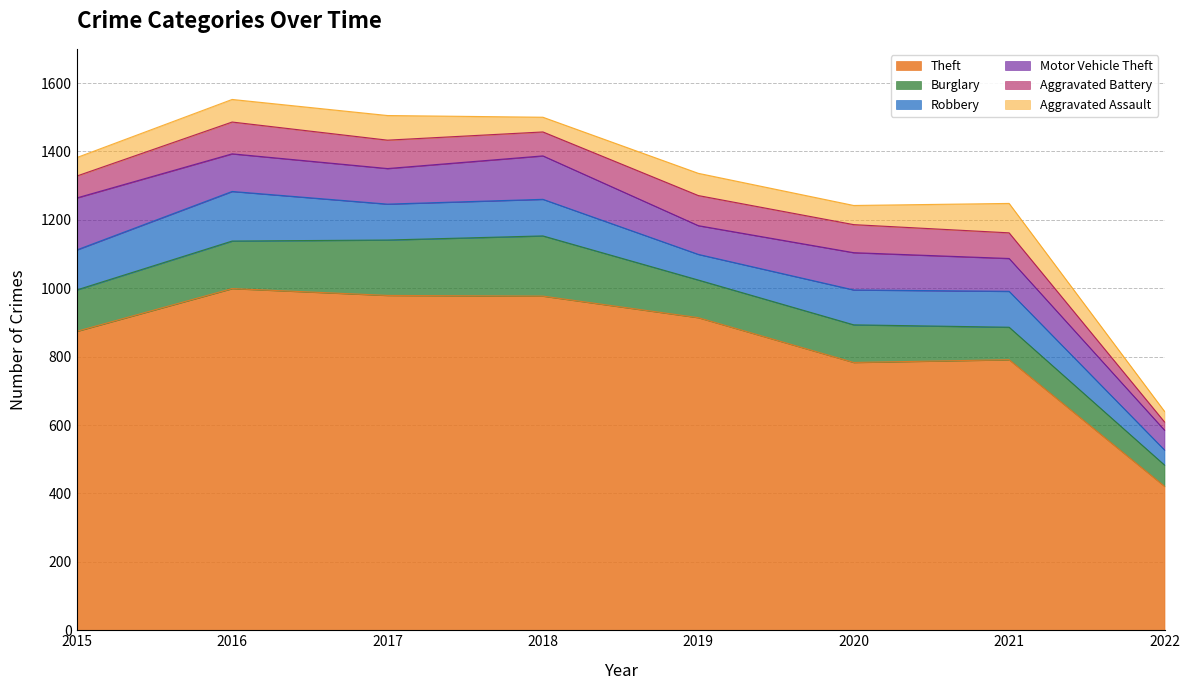

Reading right to left, transcribe all the data shown in this chart.

Theft: 2022=421	2021=791	2020=783	2019=914	2018=977	2017=979	2016=999	2015=874
Burglary: 2022=62	2021=95	2020=110	2019=110	2018=176	2017=162	2016=139	2015=121
Robbery: 2022=44	2021=105	2020=102	2019=75	2018=107	2017=105	2016=145	2015=117
Motor Vehicle Theft: 2022=58	2021=96	2020=109	2019=84	2018=127	2017=104	2016=110	2015=152
Aggravated Battery: 2022=24	2021=75	2020=82	2019=88	2018=70	2017=83	2016=93	2015=64
Aggravated Assault: 2022=31	2021=86	2020=56	2019=65	2018=43	2017=72	2016=66	2015=54